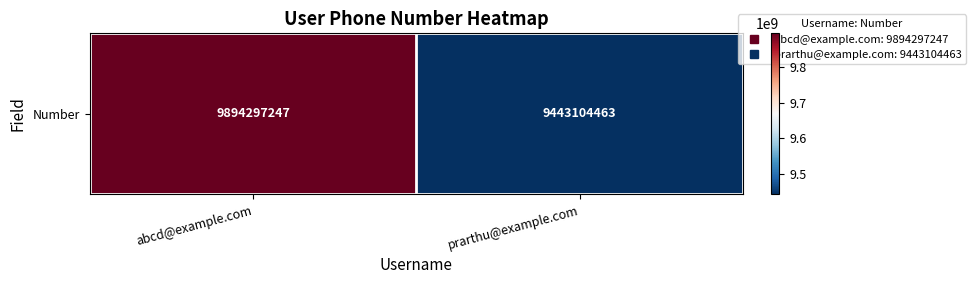

What is the change in value from abcd@example.com to prarthu@example.com?

-451192784